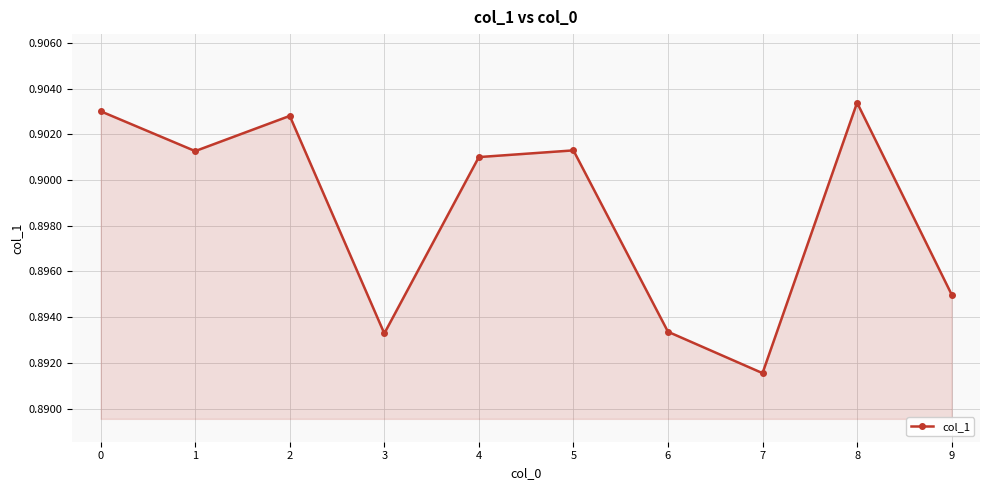

What is the sum of the values at 9 and 8?

1.8